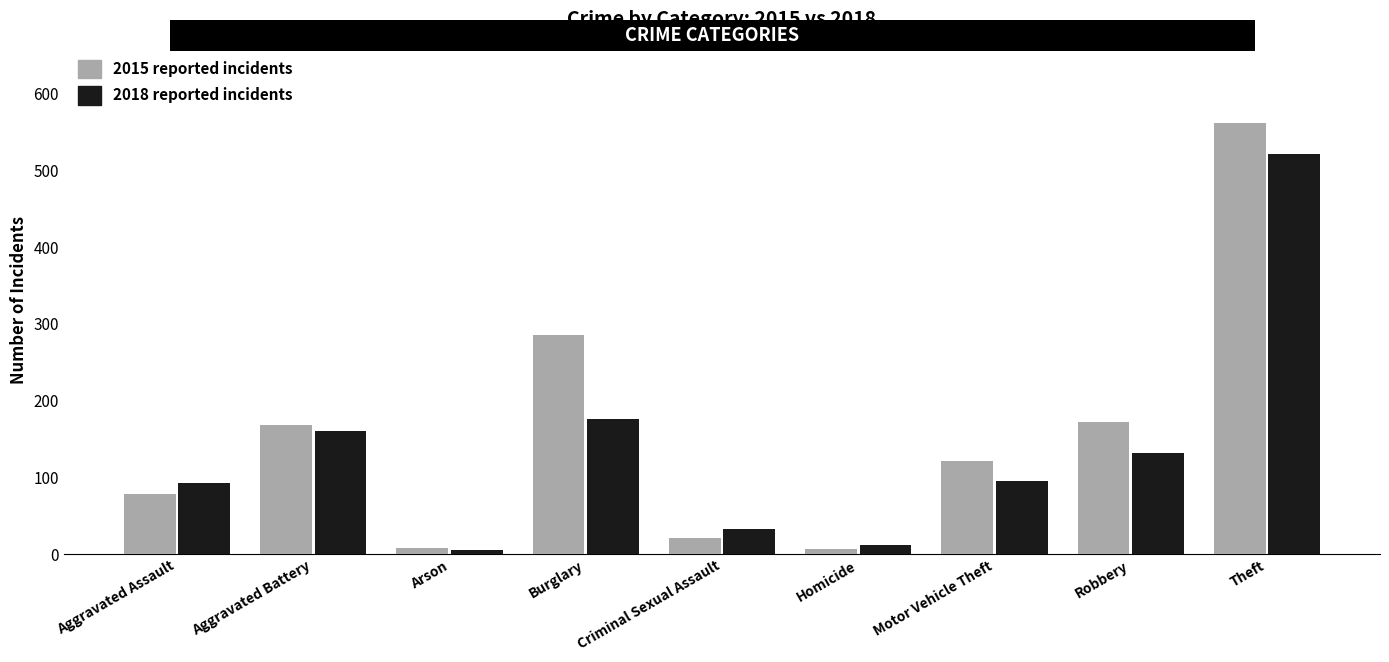

What is the spread (max minus min) of values at Theft?

40